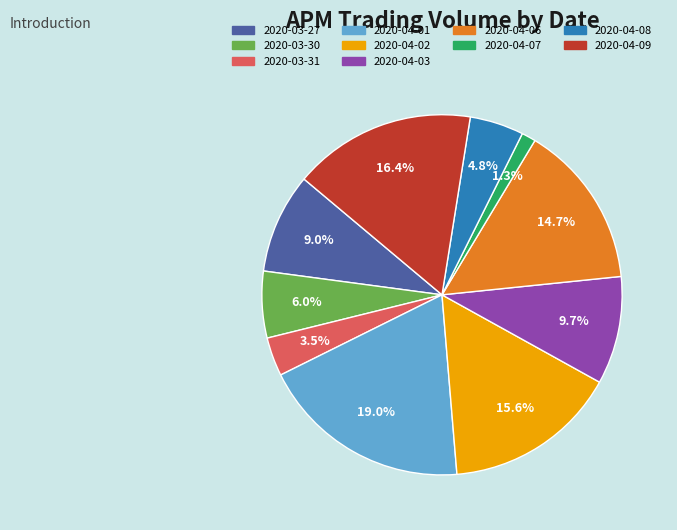

Count the number of slices in the pie.

10